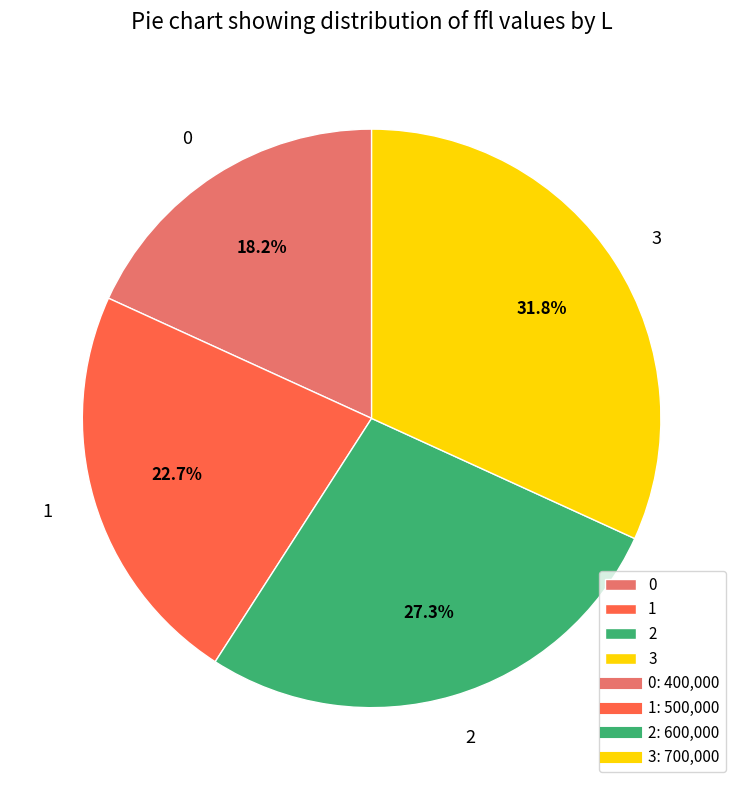

To the nearest percent, what is the average slice percentage?

25%